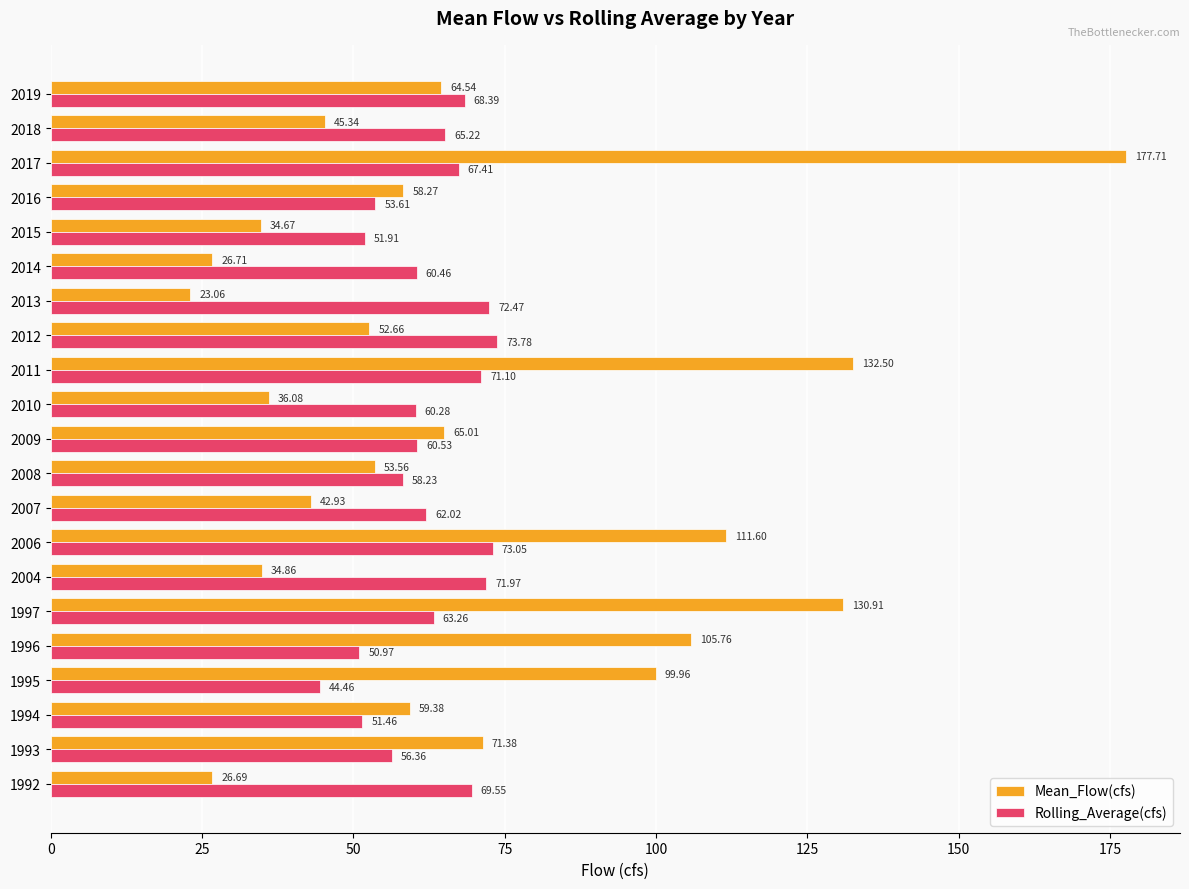

What is the smallest value displayed?

23.1